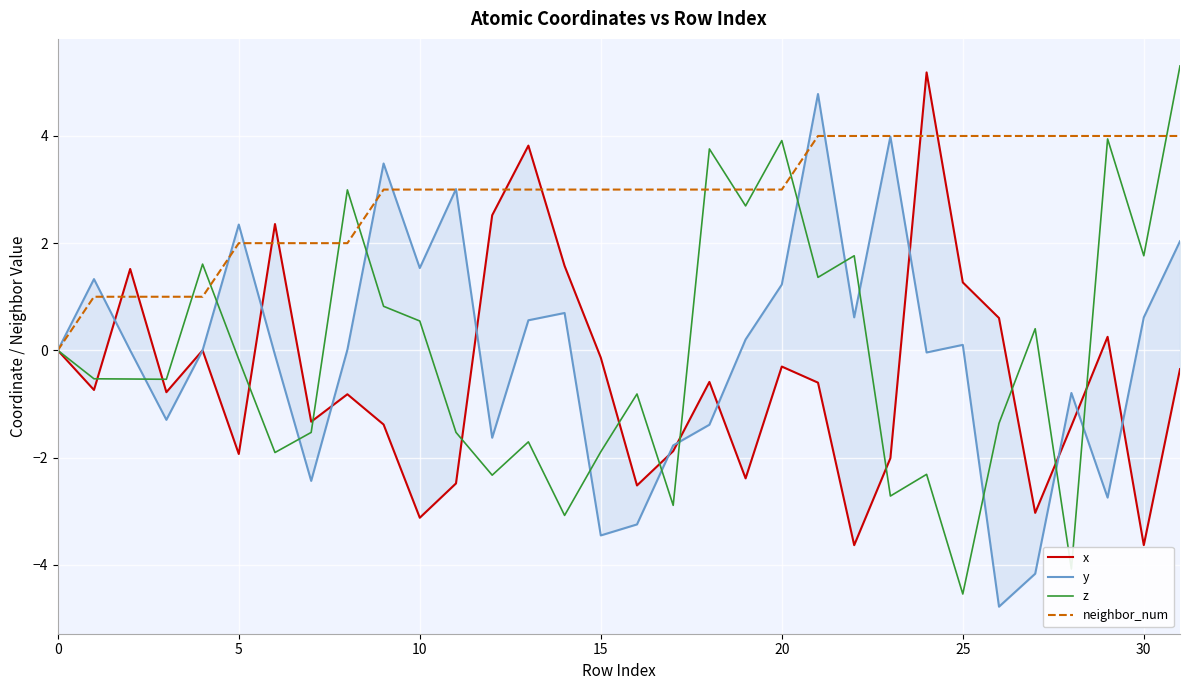

Is this an area chart (filled region under the line)?

No